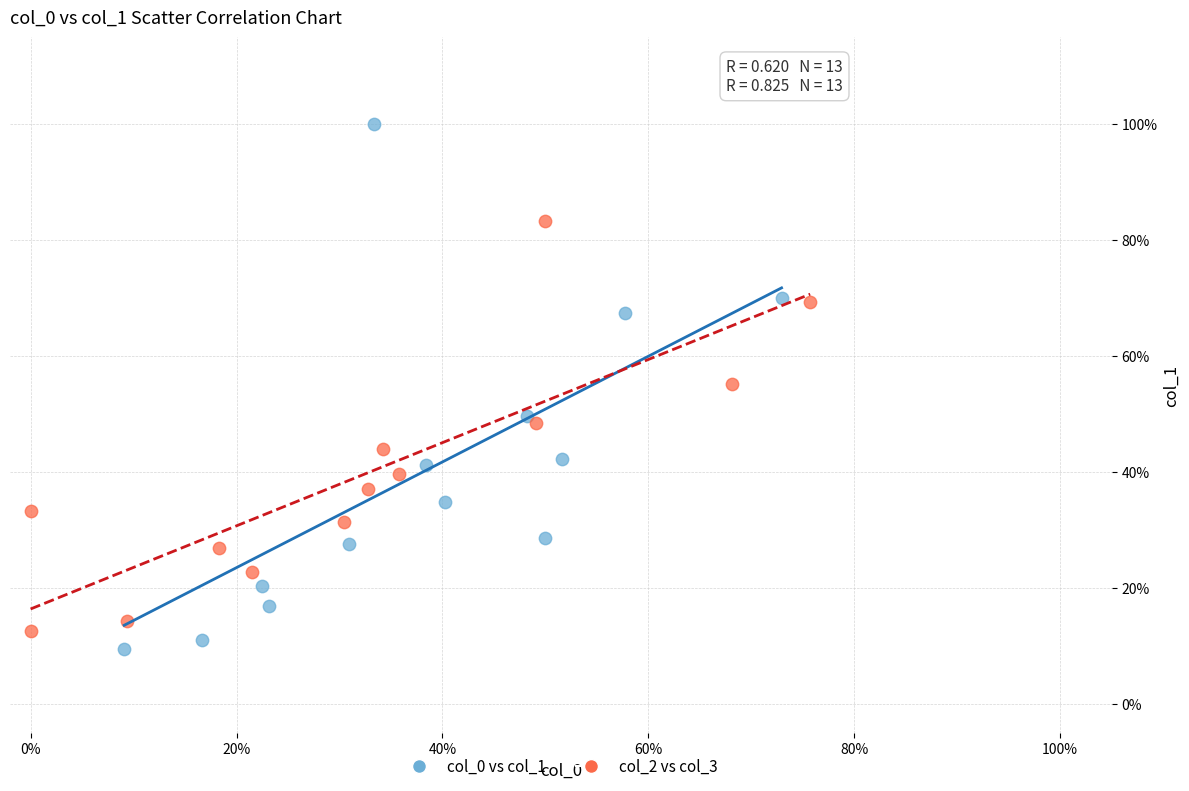

What are all the series names shown in the legend?

col_0 vs col_1, col_2 vs col_3